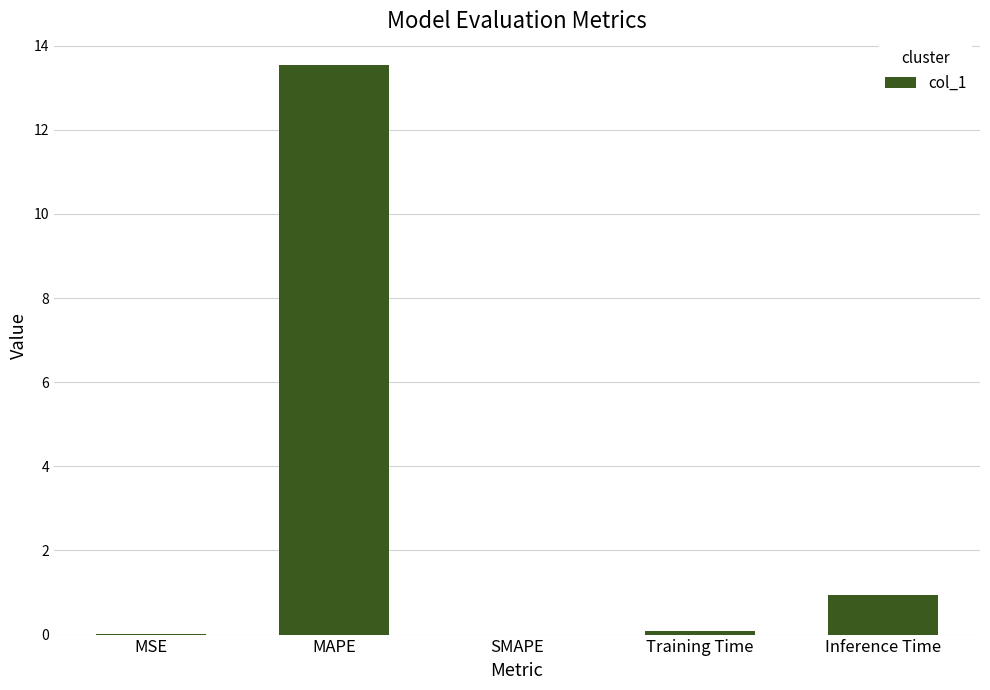

What is the sum of all values?

14.6